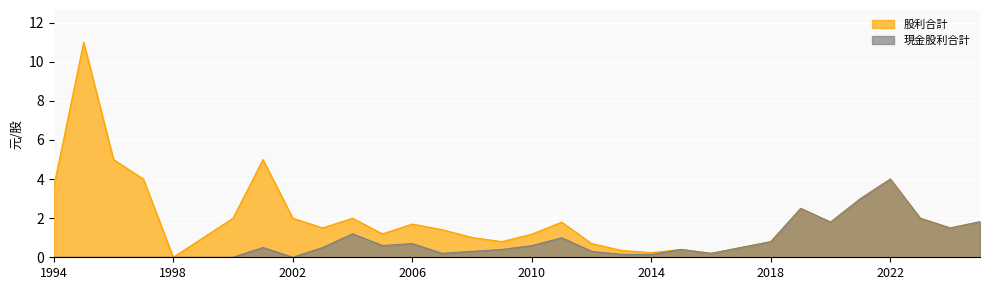

True or false: 股利合計 has more than 2 points higher than both neighbors.

True